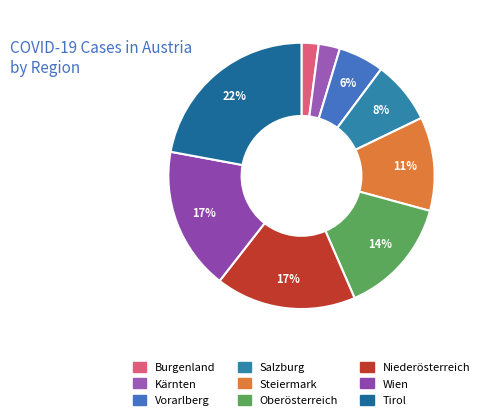

Which category has the smallest portion of the pie?

Burgenland